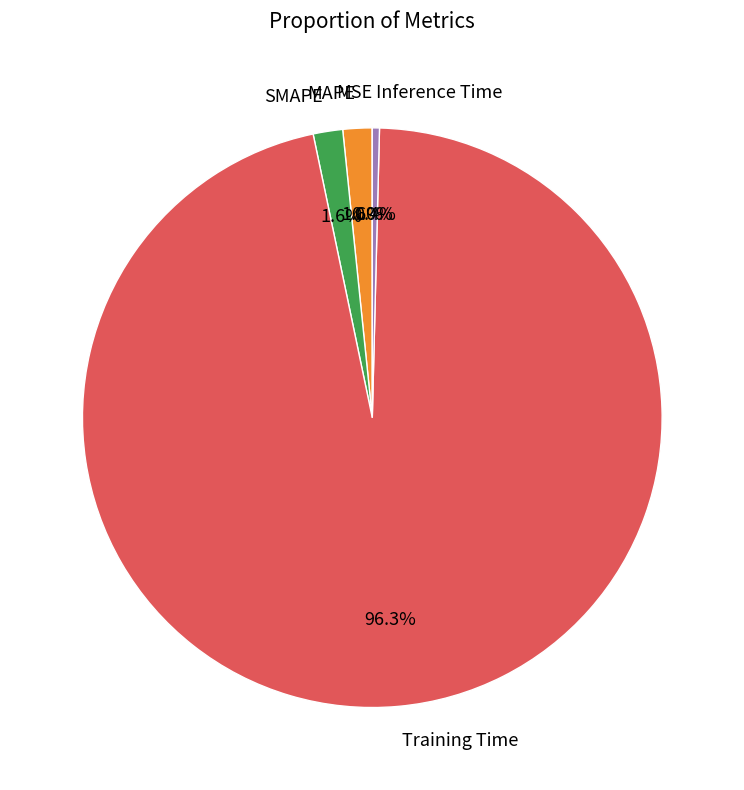

What is the largest slice in the pie chart?

Training Time